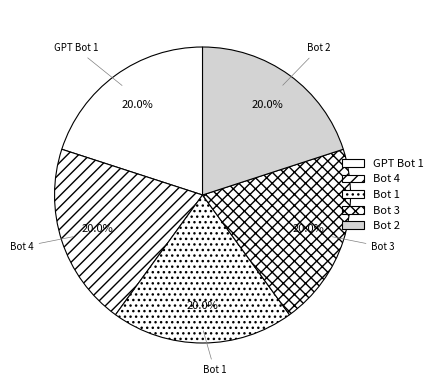

What percentage do Bot 4 and Bot 1 together represent?

40.0%